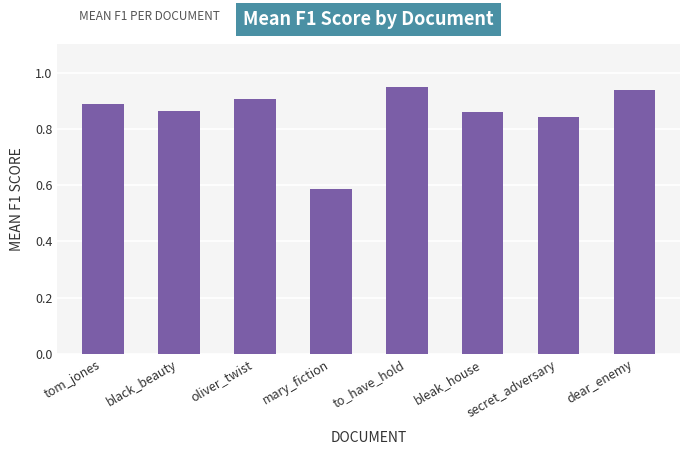

What is the sum of all values?

6.8